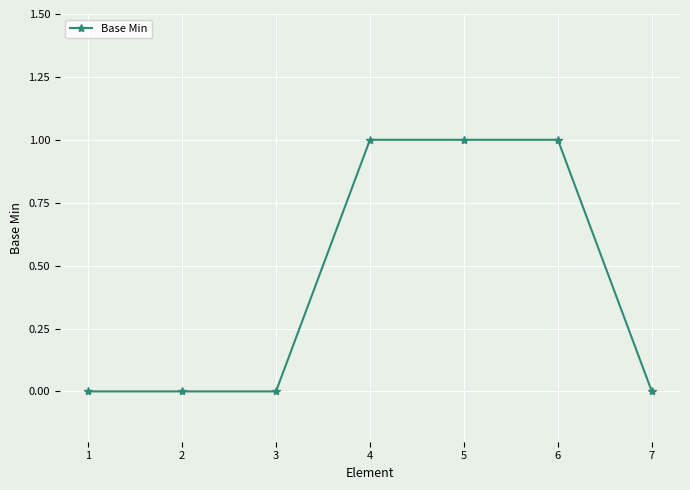

What is the sum of all values?

3